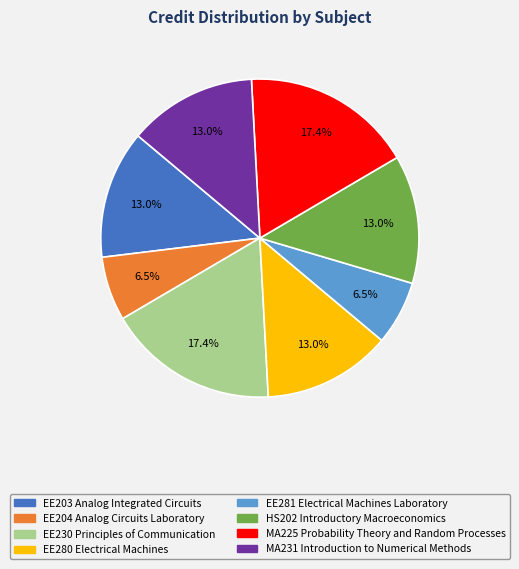

Which has a higher value, HS202 Introductory Macroeconomics or EE281 Electrical Machines Laboratory?

HS202 Introductory Macroeconomics